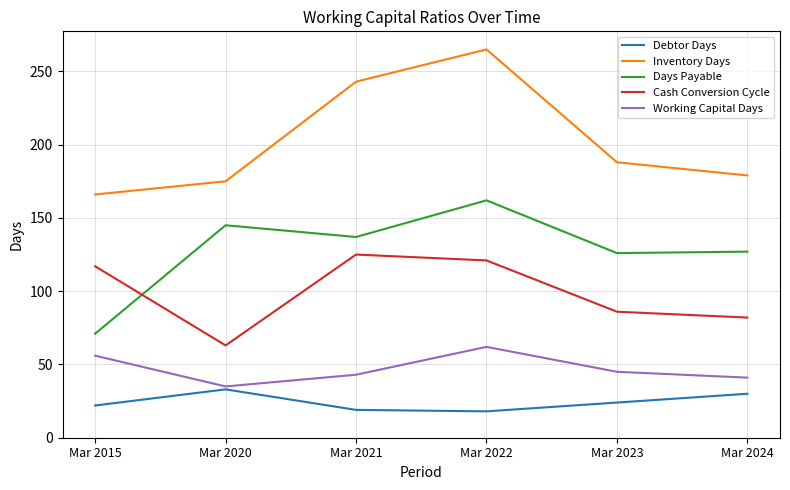

What is the lowest value of the Debtor Days series?

18